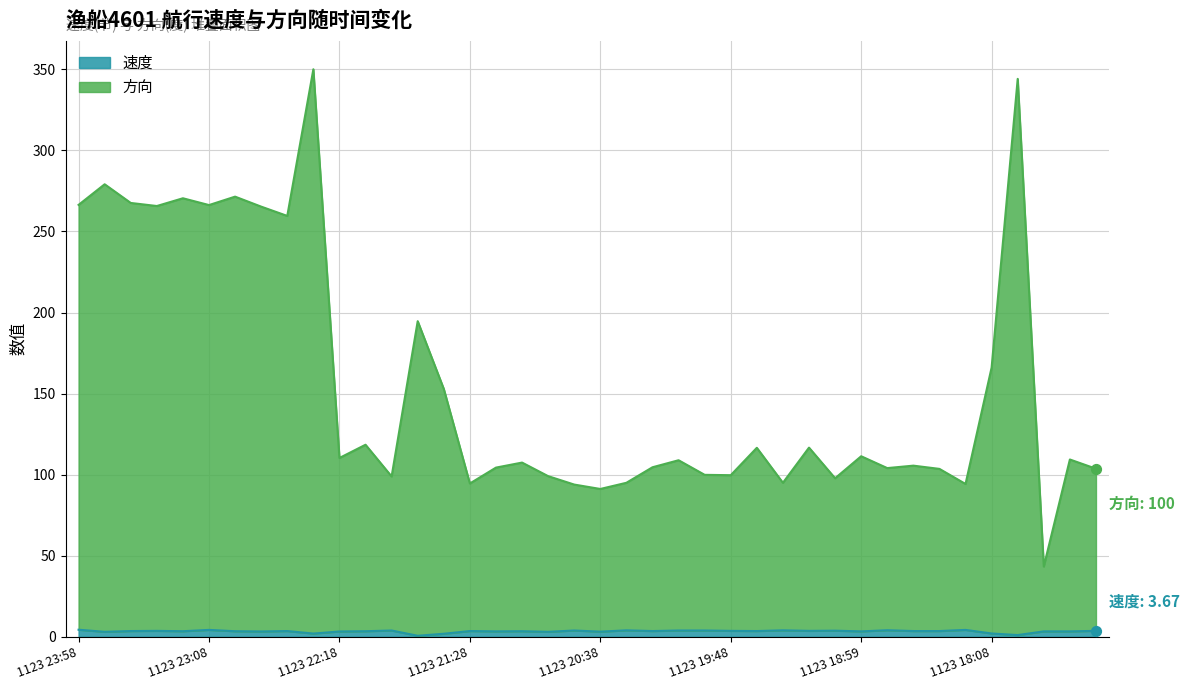

Which series has the largest Y range (max minus min)?

方向